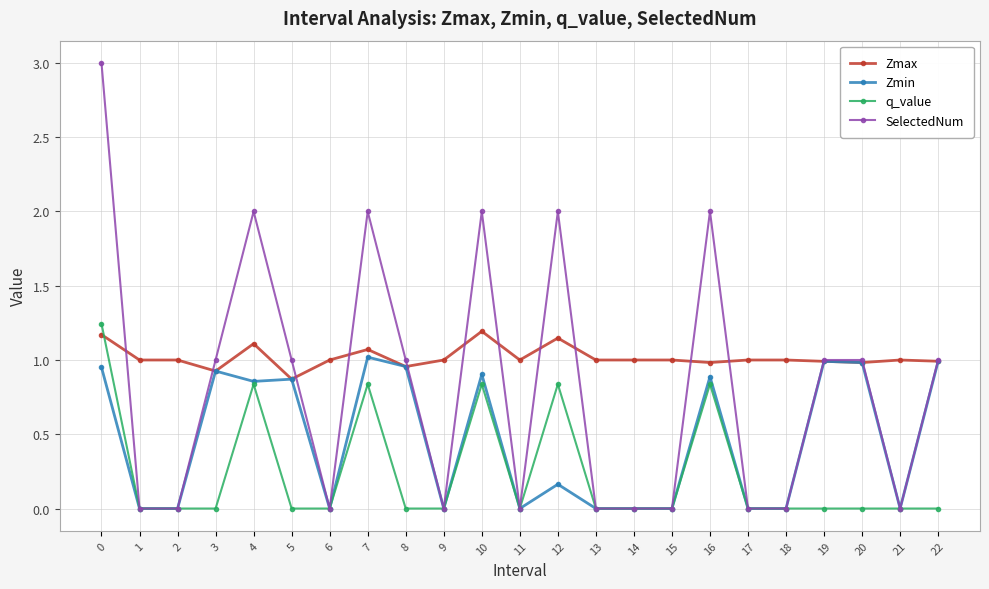

Rank the series by their average value, from lowest to highest.

q_value, Zmin, SelectedNum, Zmax